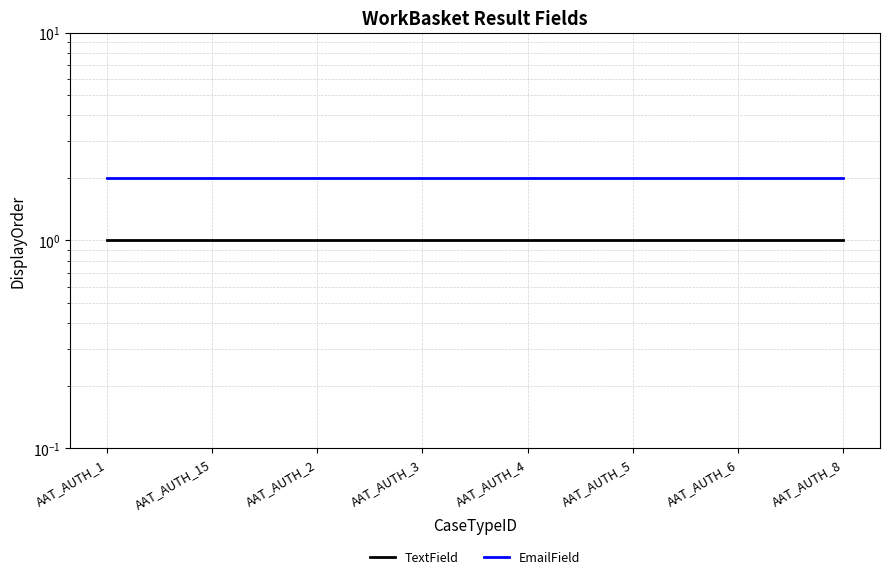

List the labels in order of EmailField value, largest first.

AAT_AUTH_1, AAT_AUTH_15, AAT_AUTH_2, AAT_AUTH_3, AAT_AUTH_4, AAT_AUTH_5, AAT_AUTH_6, AAT_AUTH_8